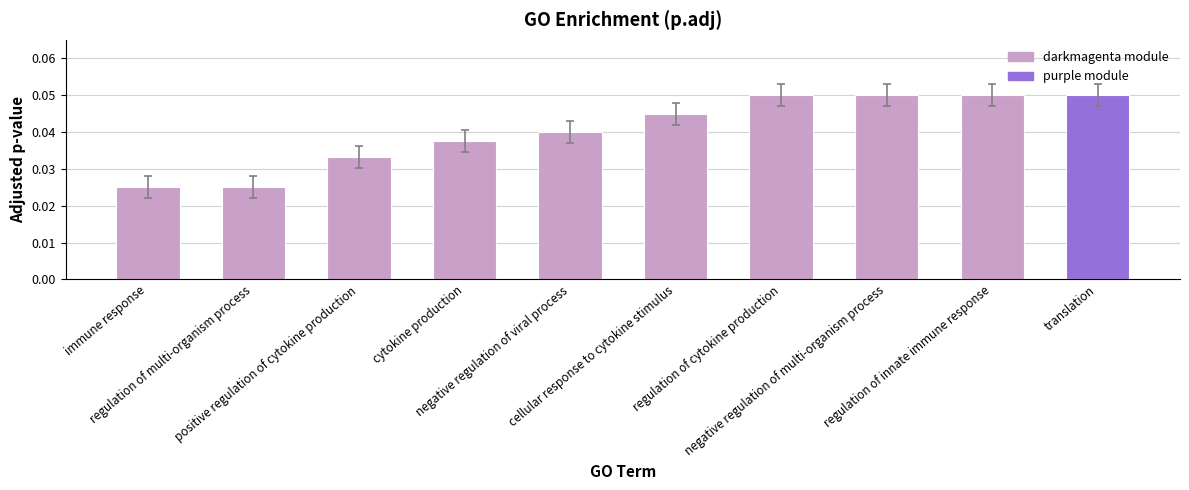

How many values are between 0 and 1?

10